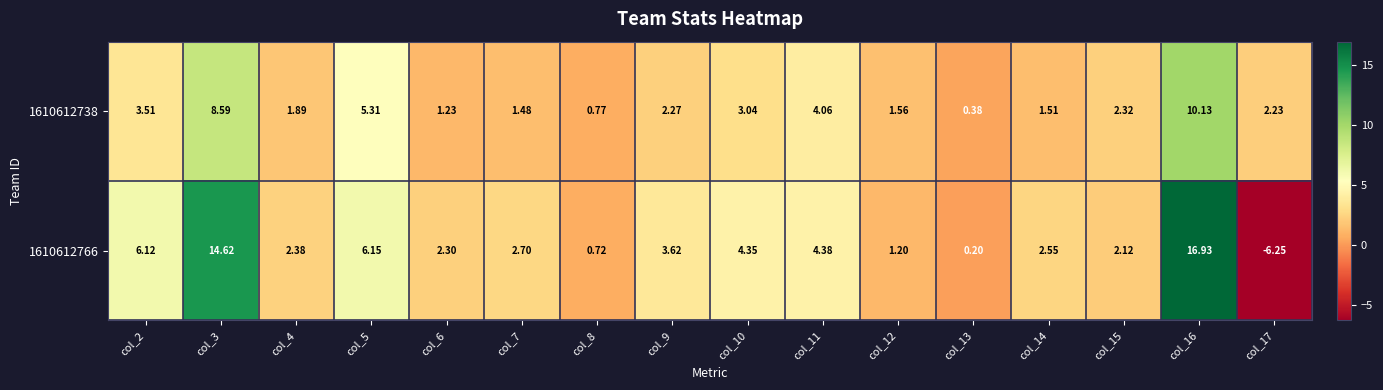

Which series has the largest total across all categories?

1610612766